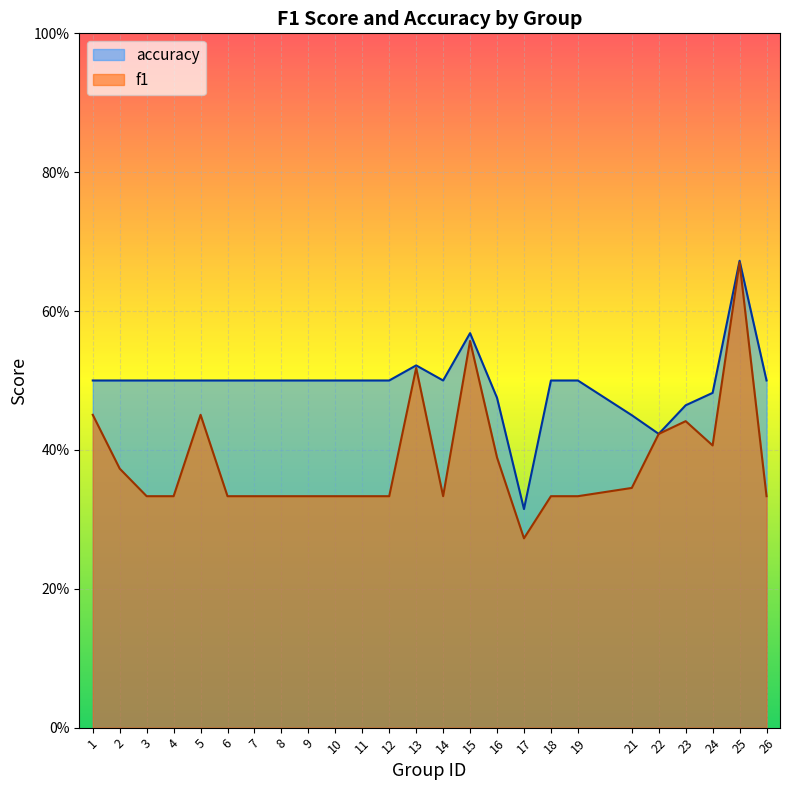

What is the value of the f1 point at the 24th from the left?

0.7